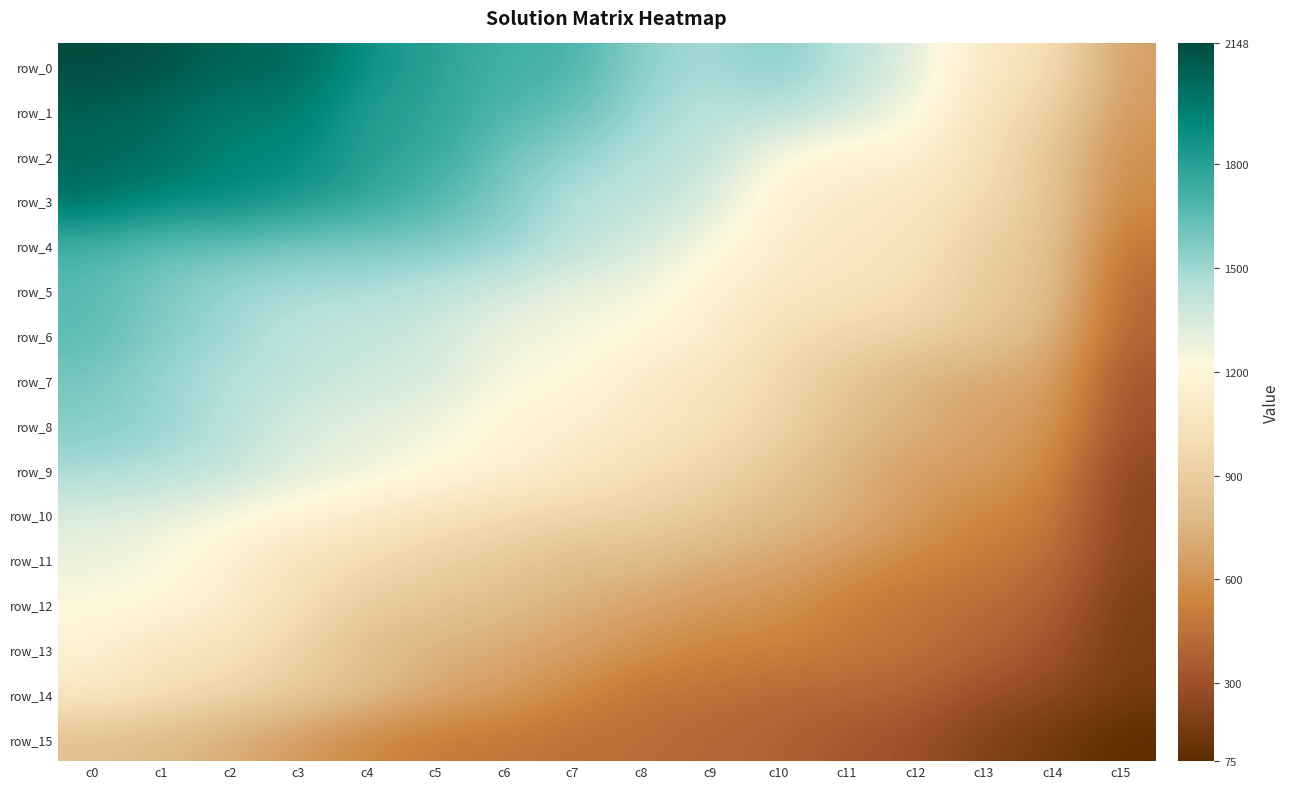

List the series in order of their peak value, lowest first.

row_15, row_14, row_13, row_12, row_11, row_10, row_9, row_8, row_7, row_6, row_5, row_4, row_3, row_2, row_1, row_0